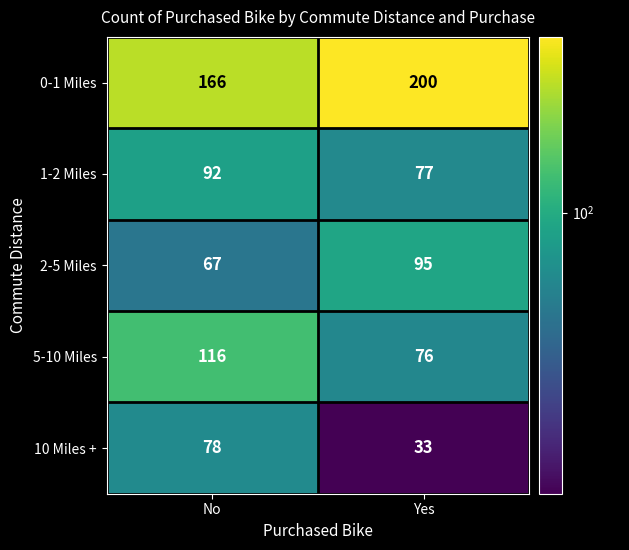

Which category has the highest value across all series?

Yes